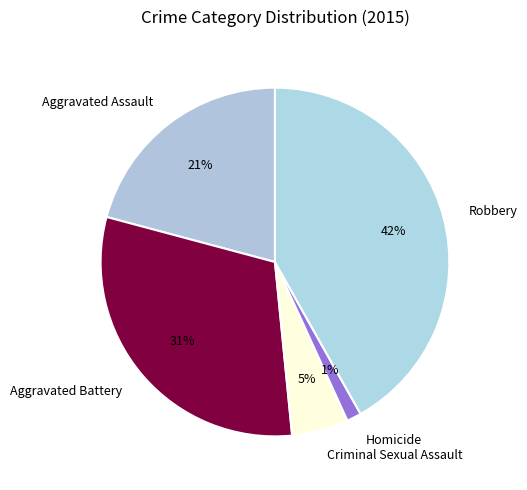

What is the ratio of the value at Robbery to the value at Aggravated Battery?

1.4